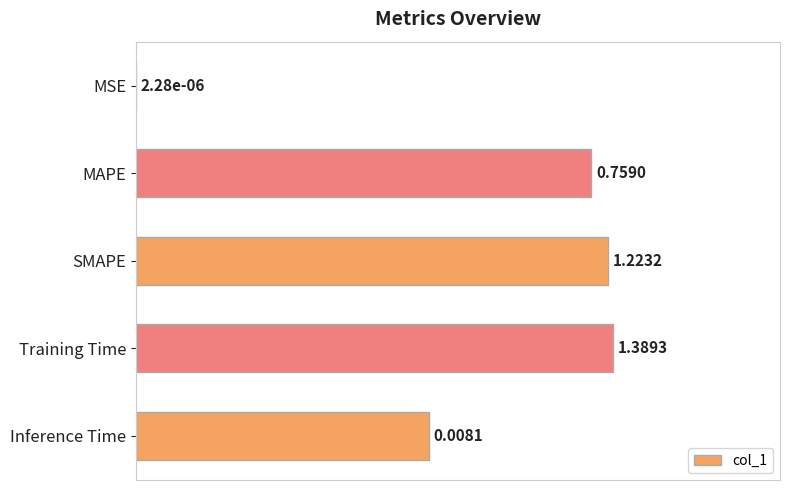

Are the bars grouped side by side (vs. stacked)?

No